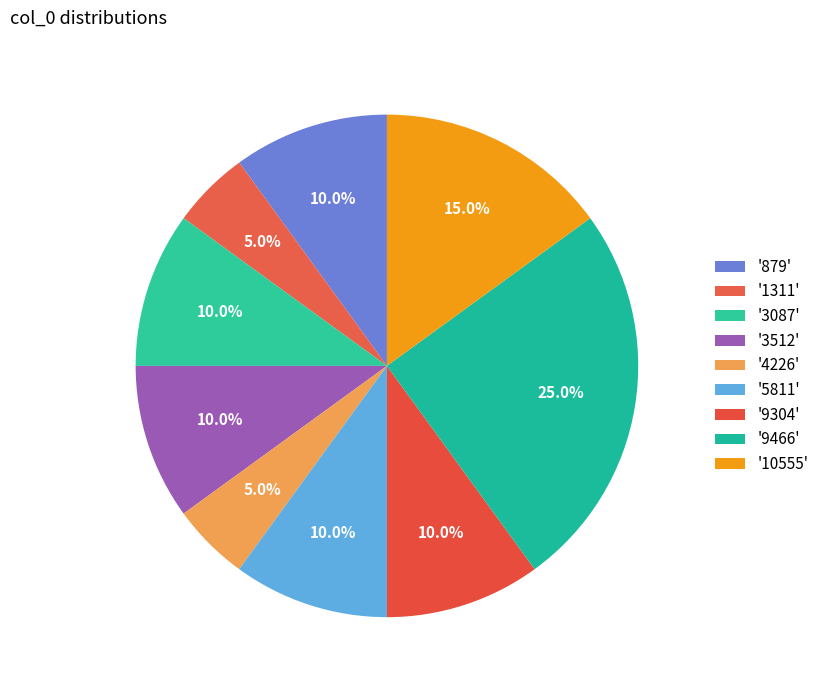

To the nearest percent, what is the difference between the largest and smallest slice percentages?

20%